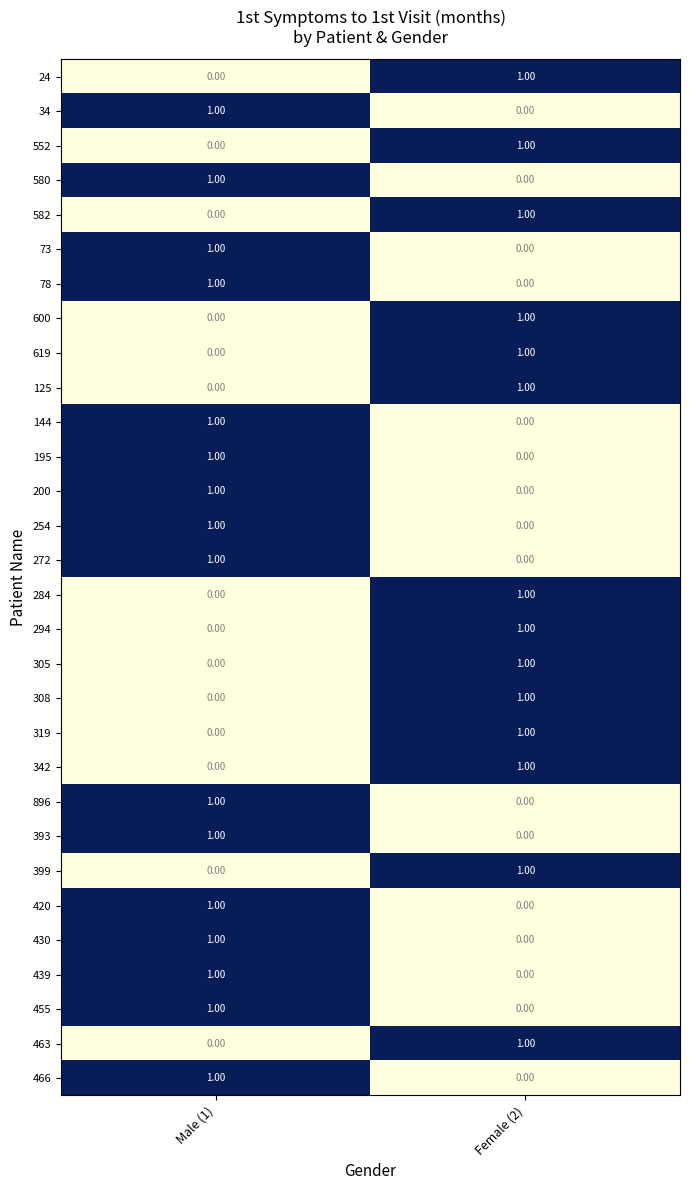

List the labels in order of 284 value, smallest first.

Male (1), Female (2)